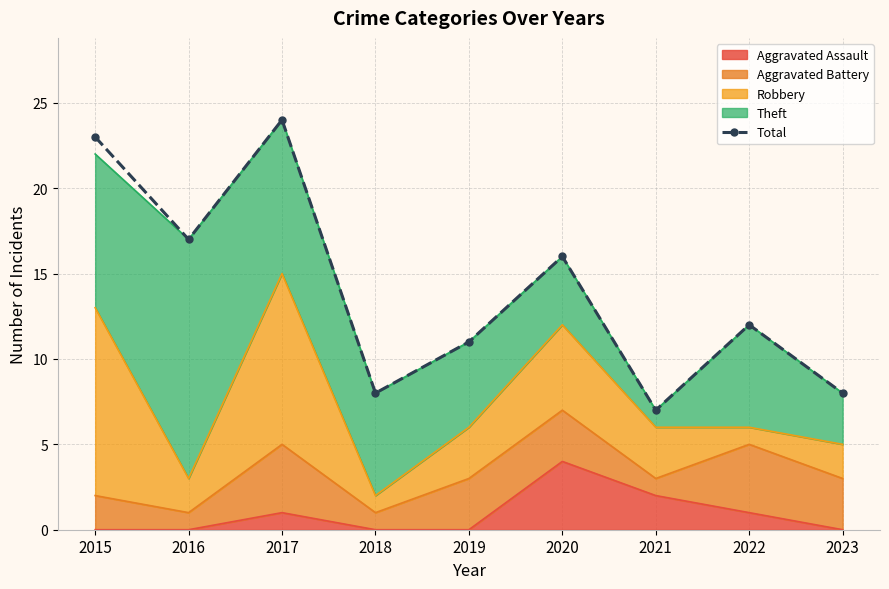

Is it true that the value at 2020 is 26?

False